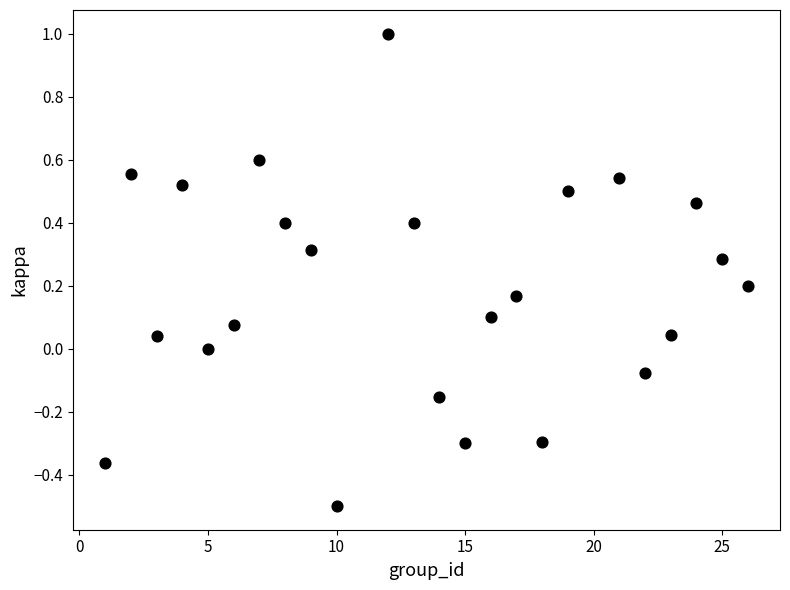

What is the range of Y values (max minus min)?

1.5